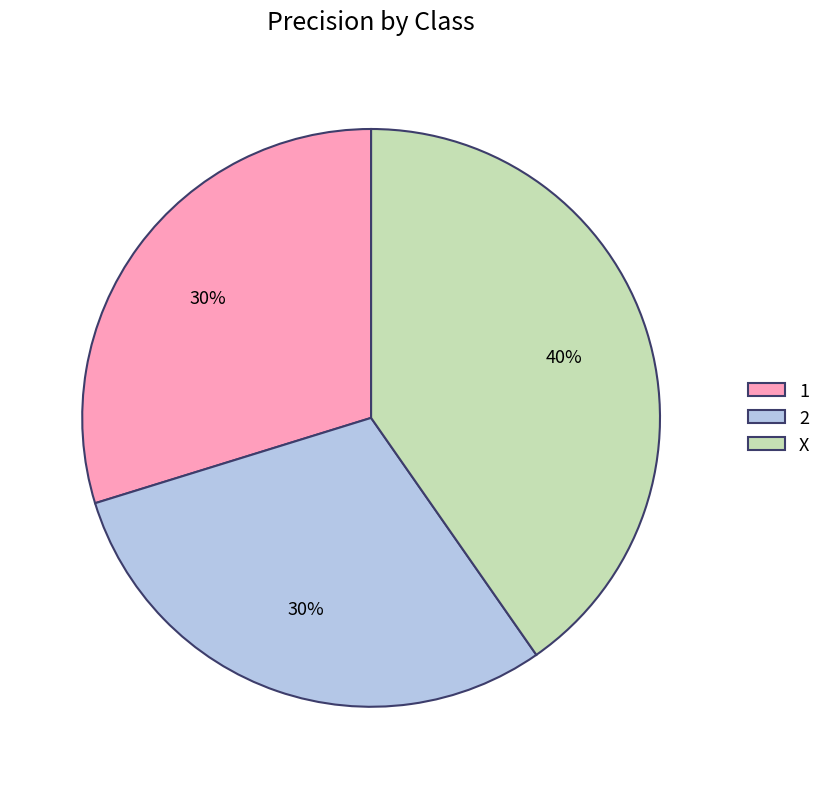

What percentage is the X slice, to the nearest percent?

40%